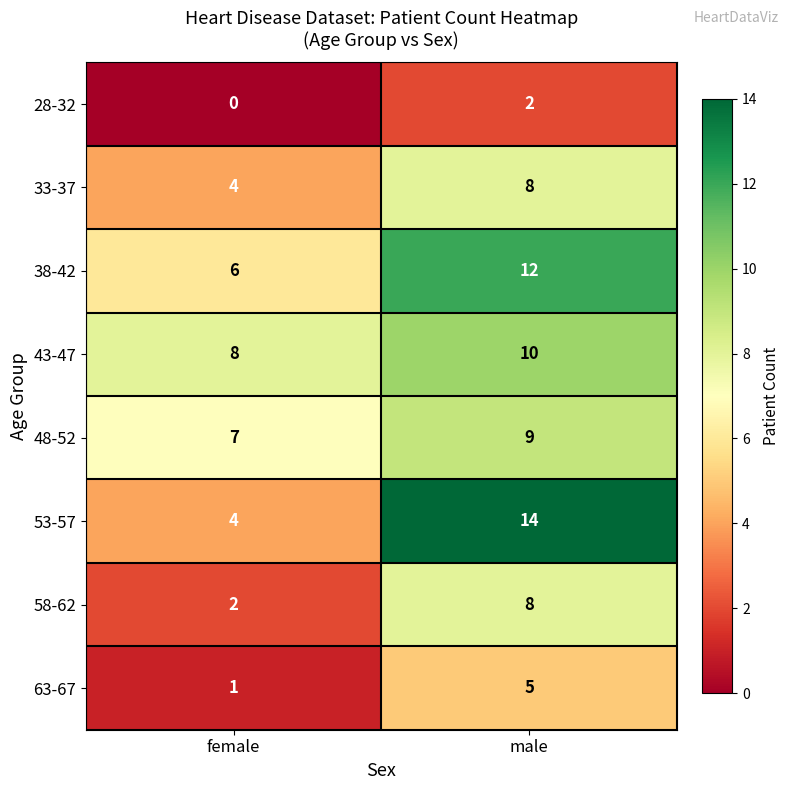

The value of 33-37 at female is 4. True or false?

True